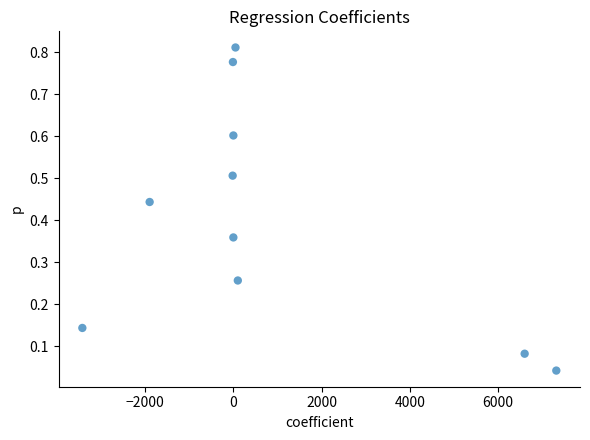

What is the range of X values (max minus min)?

10745.8